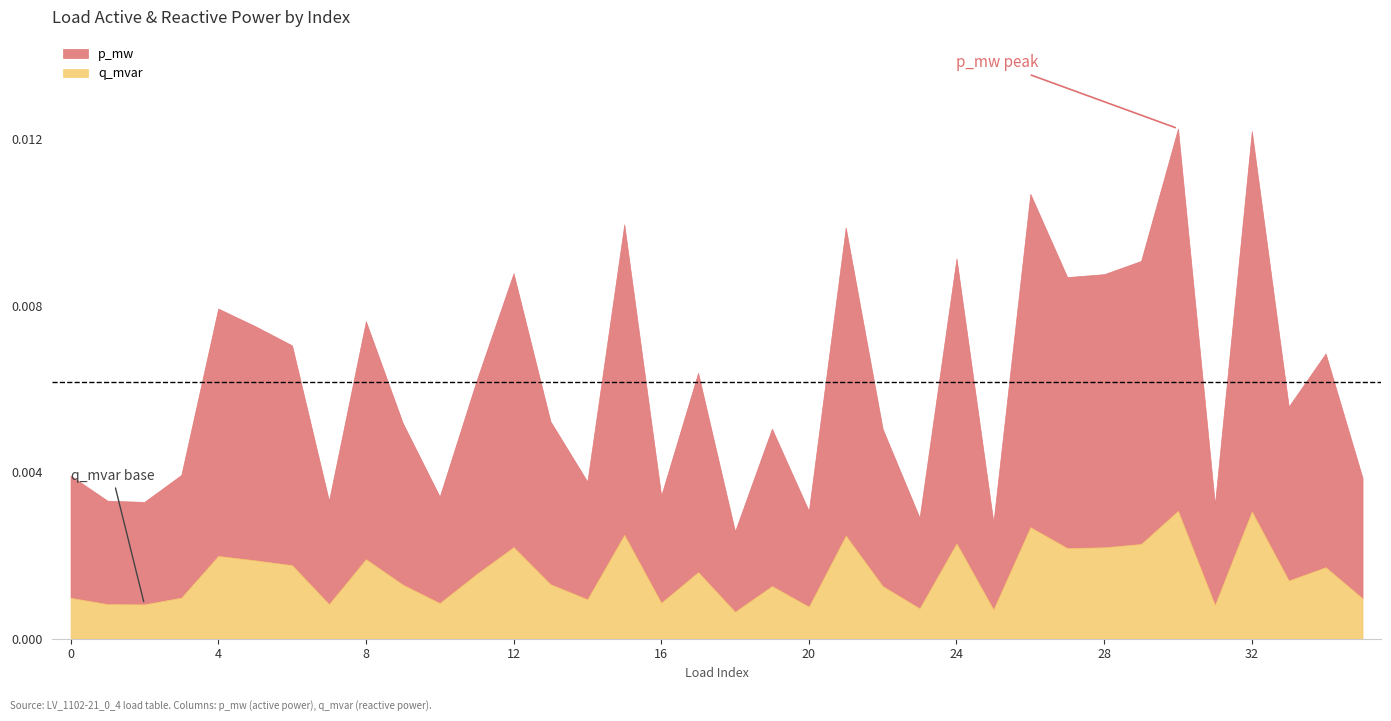

Rank the series by their average value, from lowest to highest.

q_mvar, p_mw